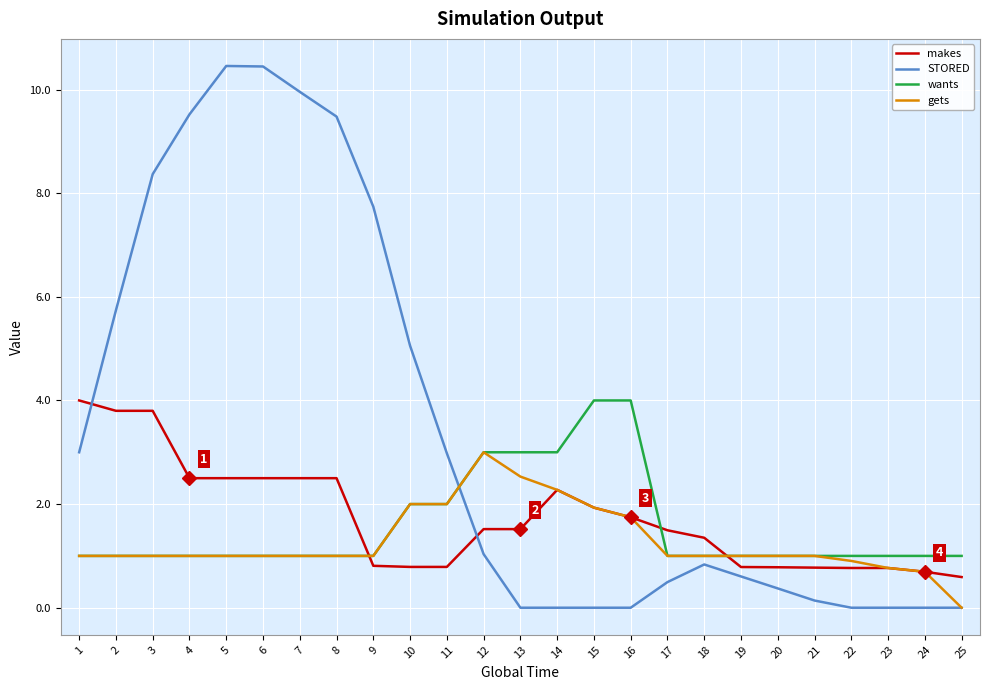

At which label is STORED closest to 5?

10